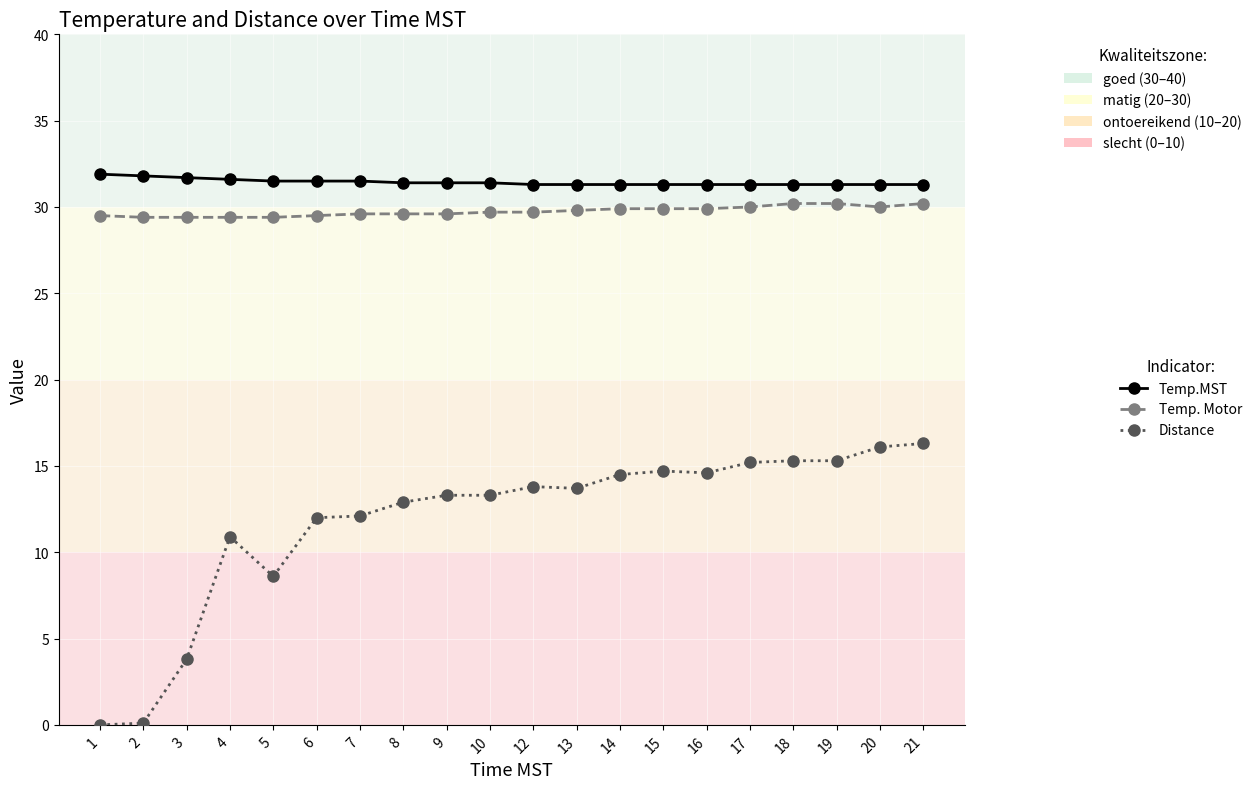

How many lines are shown in the chart?

3